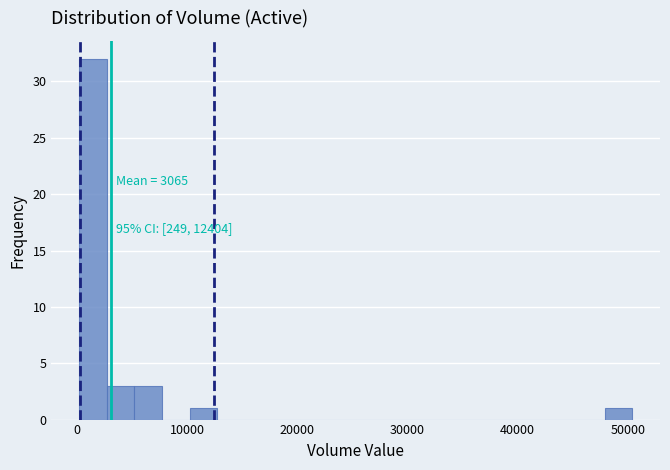

Around what value on the x-axis is the tallest bar? Give the approximate position of its centre, as read against the axis.

1000